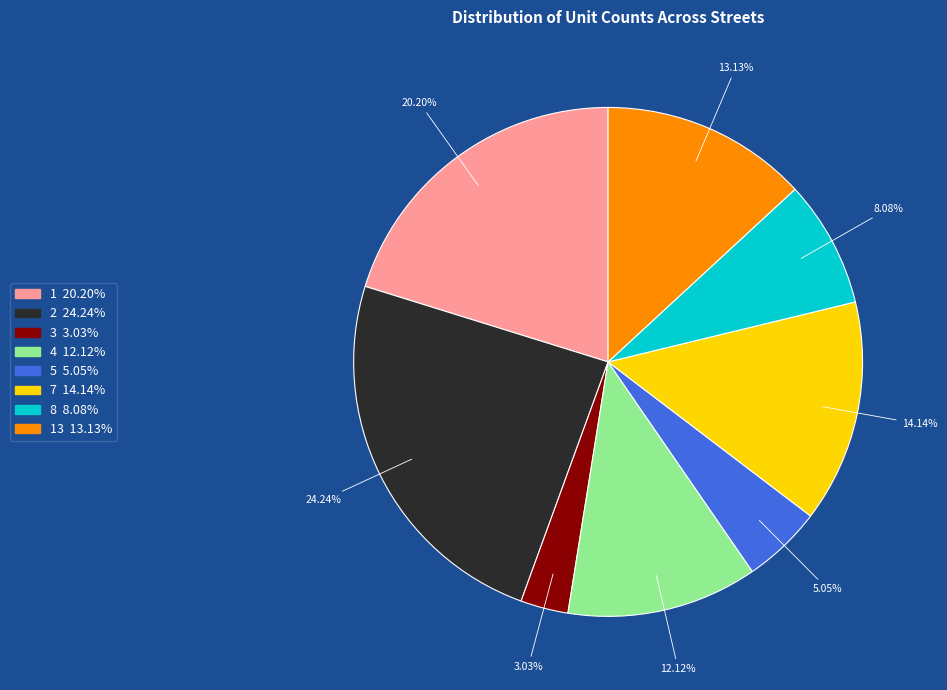

Is there any slice that represents more than half of the pie?

No